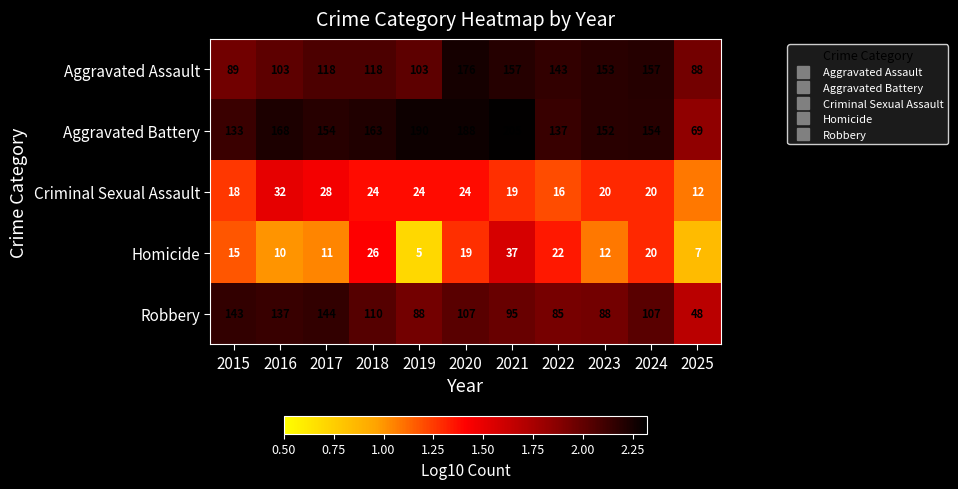

Which series changed the most between 2021 and 2022?

Aggravated Battery